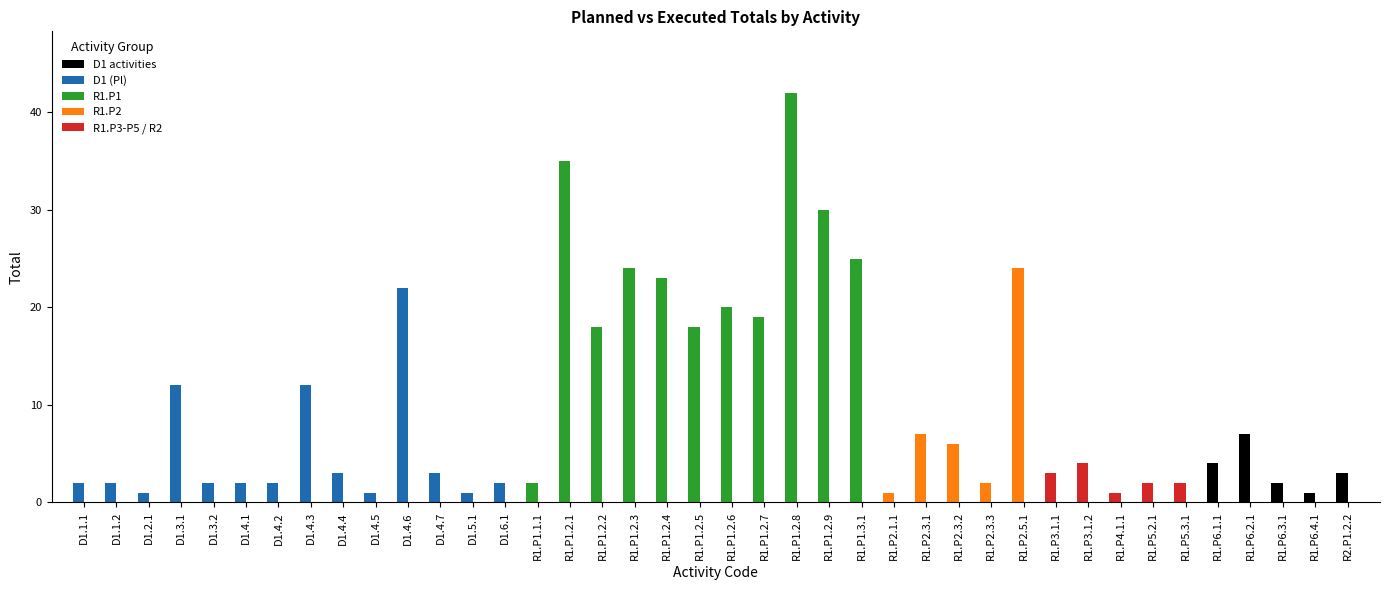

What position from the left is R1.P2.5.1?

30